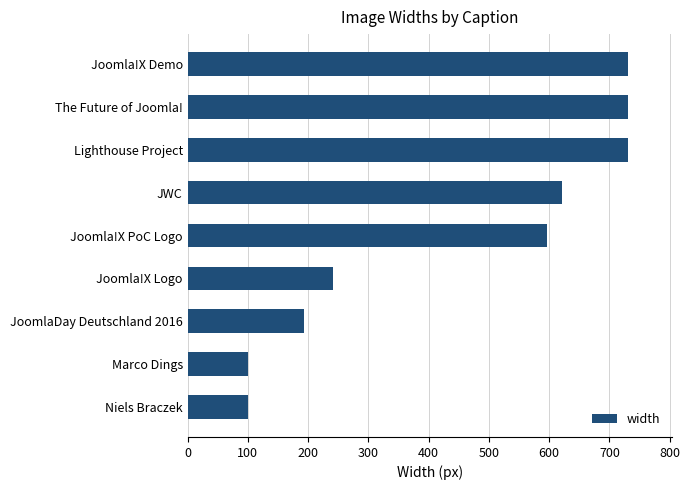

True or false: the data shows 463 at Lighthouse Project.

False